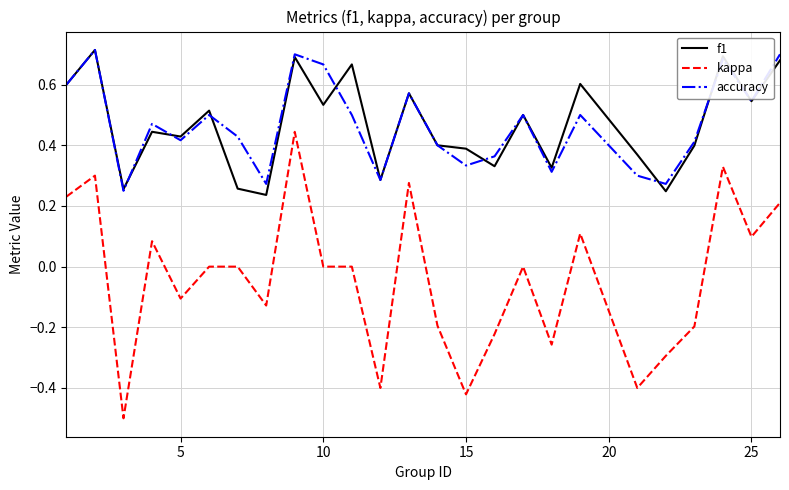

Which series has the widest spread of values?

kappa